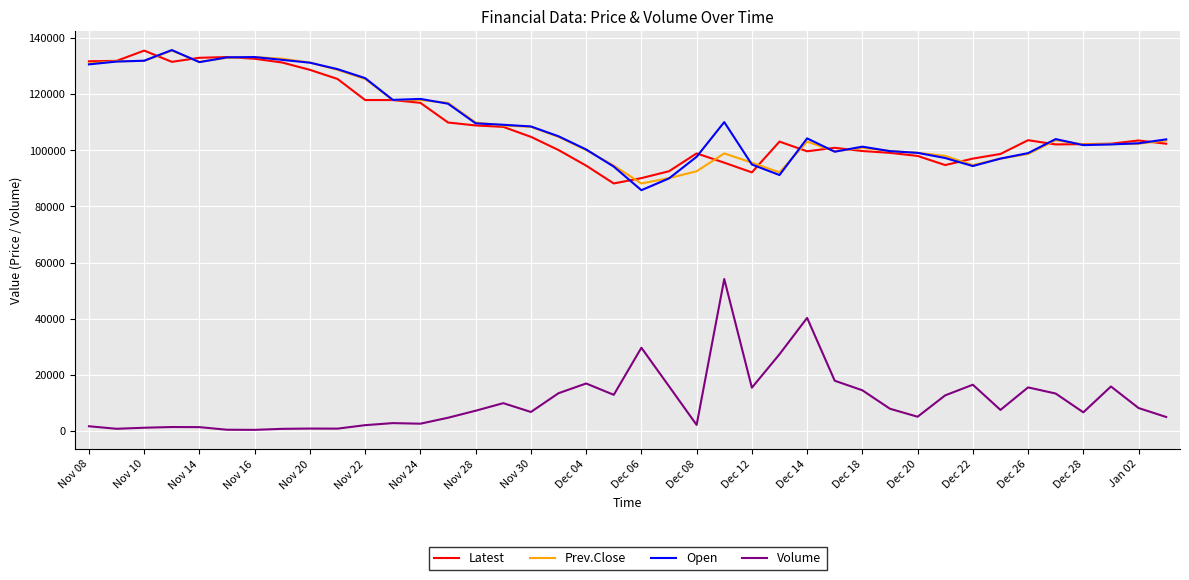

True or false: Open and Volume cross at least once.

False